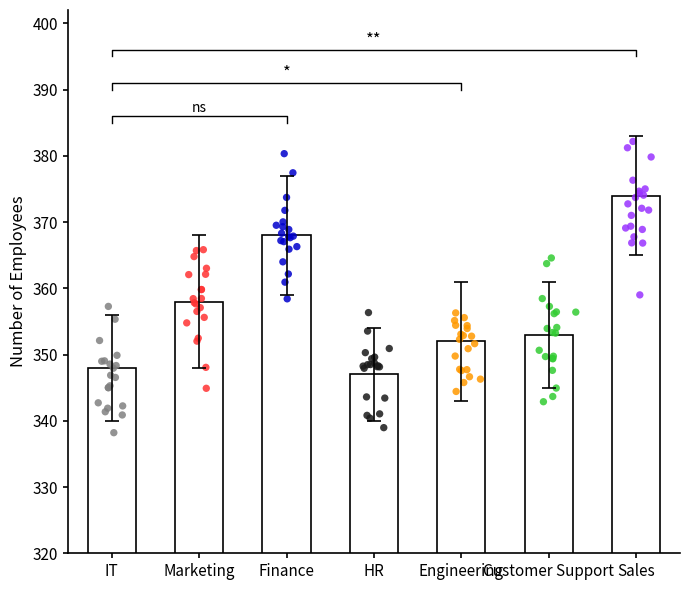

What is the change in value from Finance to Sales?

+6